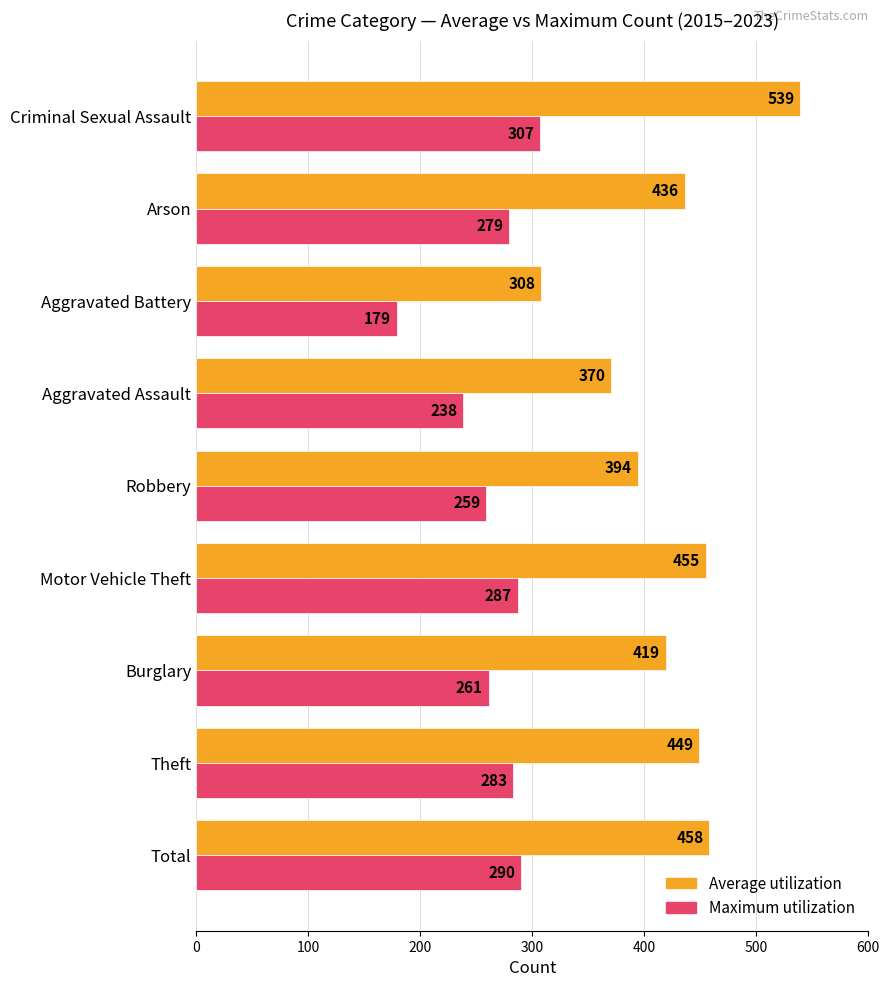

What is the sum of the Maximum utilization values at Theft and Aggravated Battery?

462